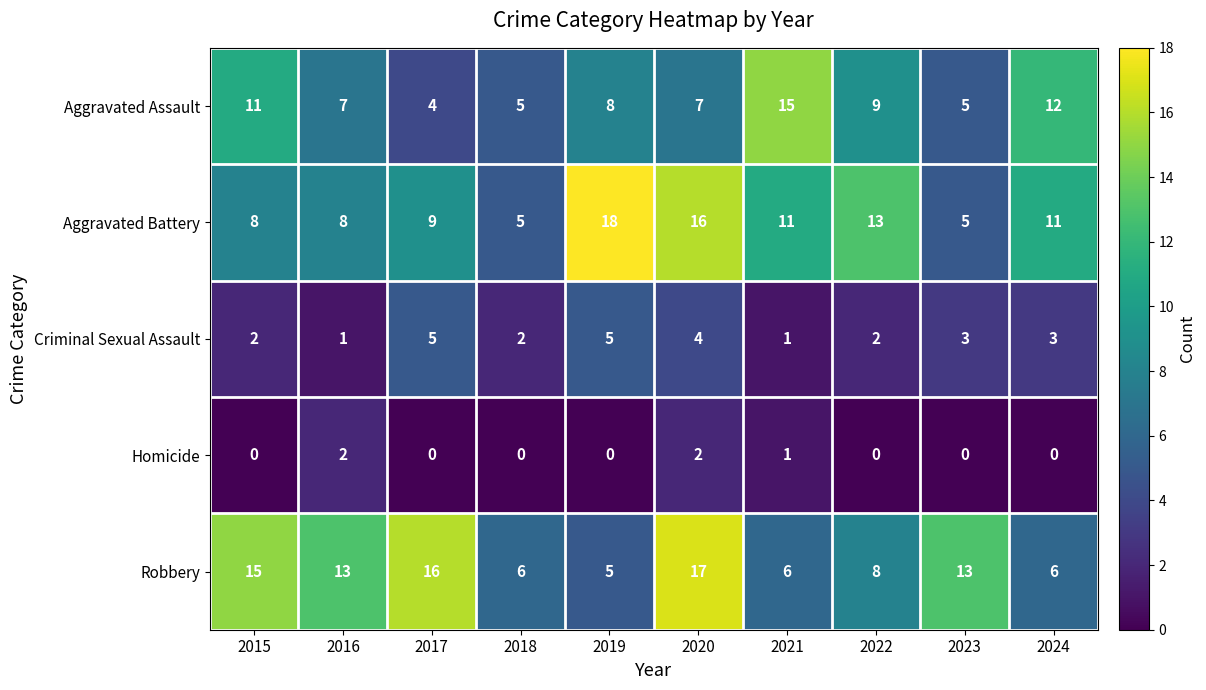

What is the difference between the maximum and minimum values in the Aggravated Assault series?

11